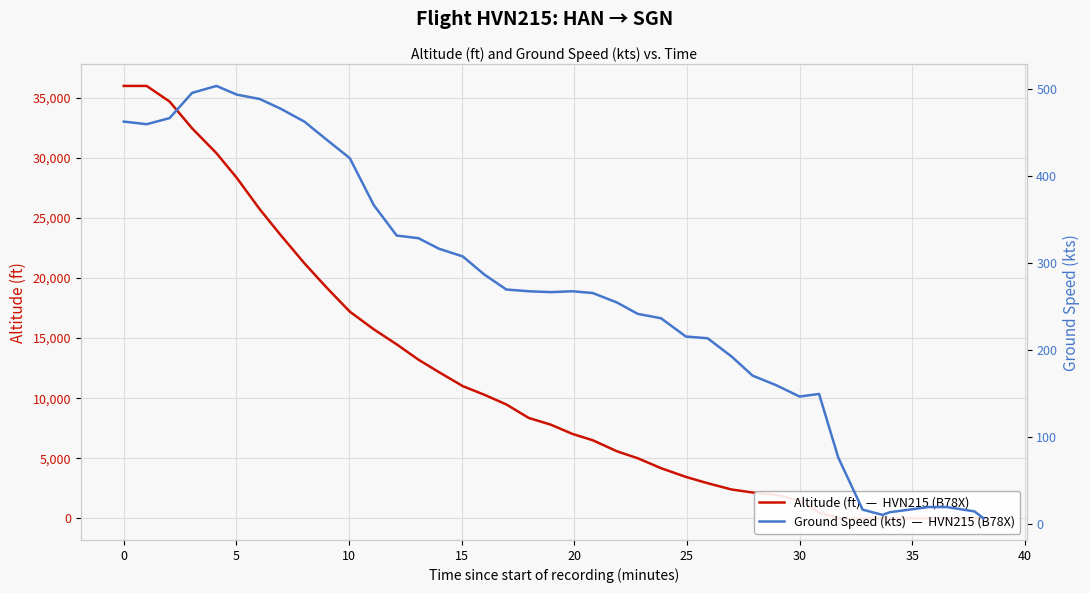

How many lines are shown in the chart?

2